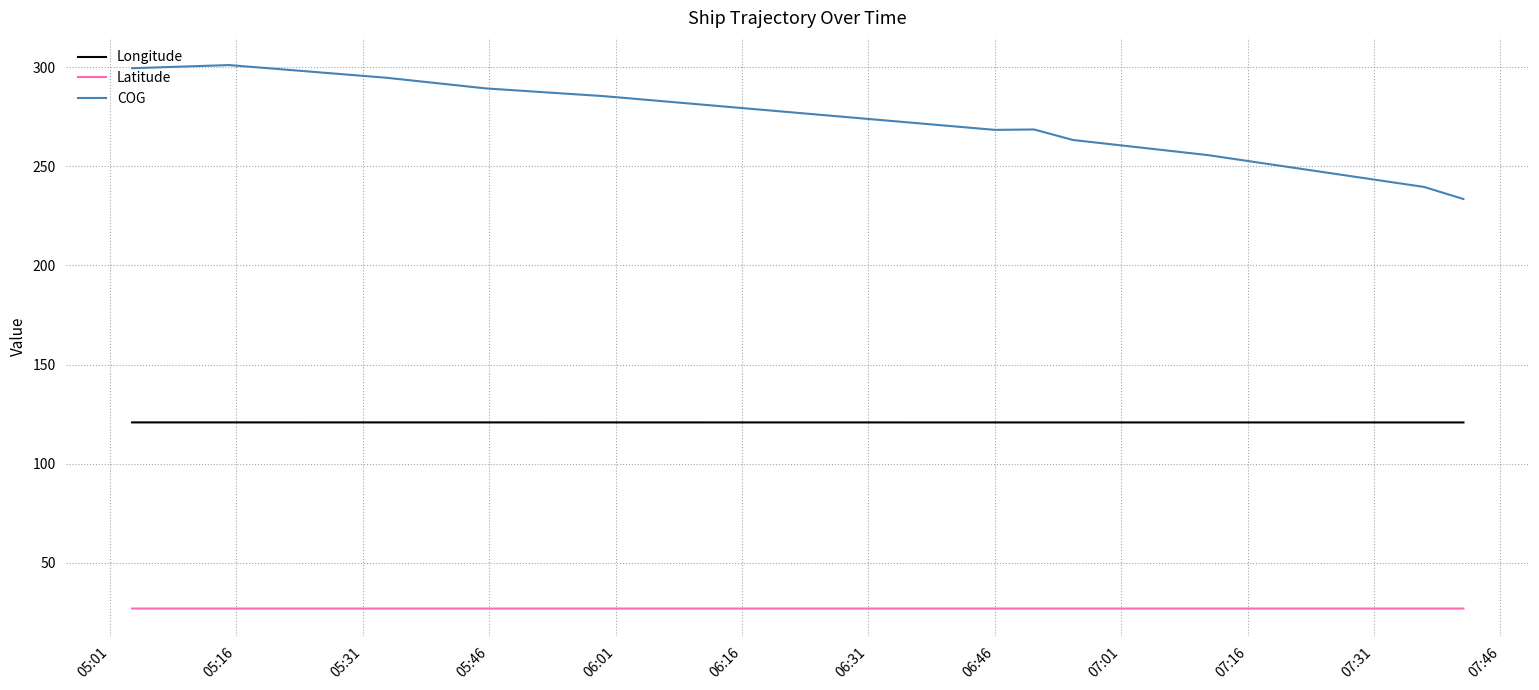

List the series in order of their overall mean, highest first.

COG, Longitude, Latitude